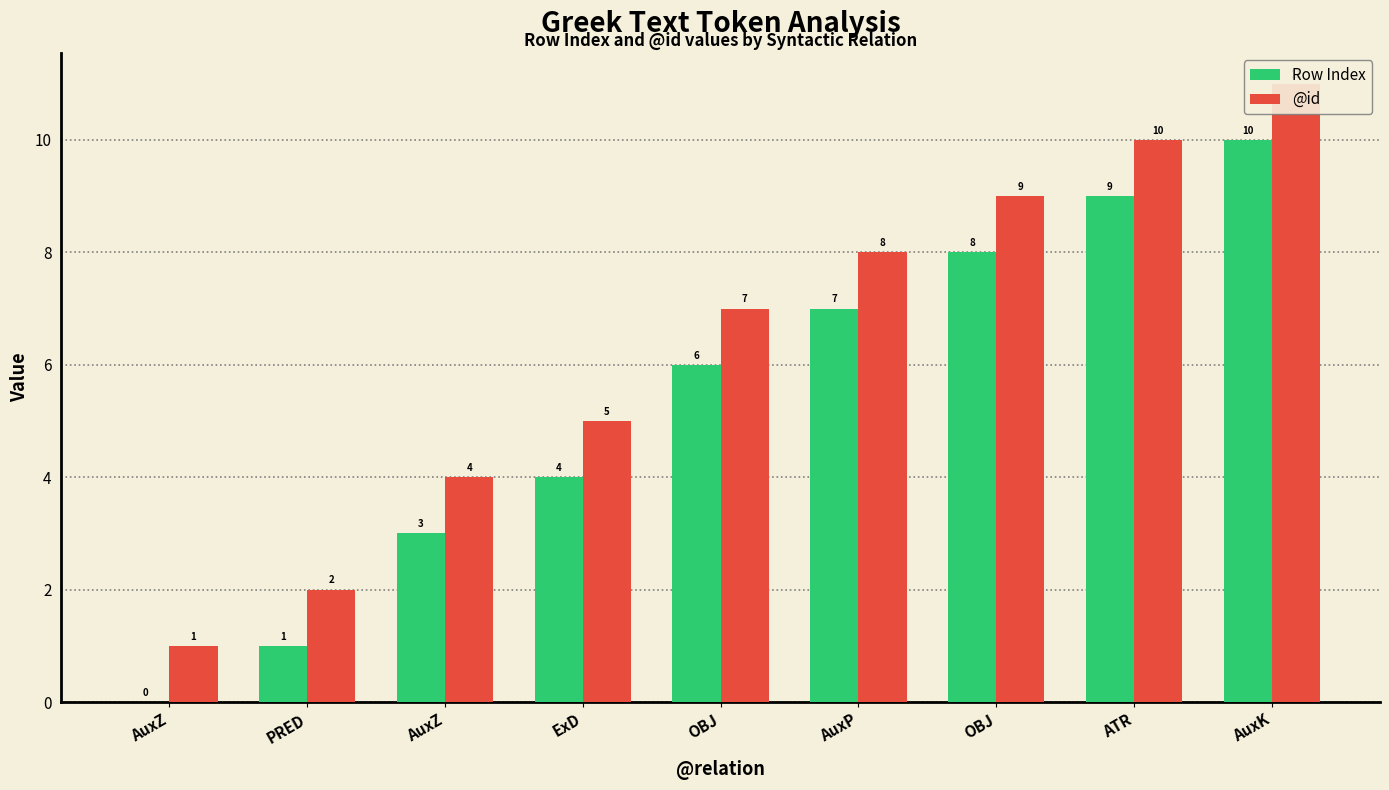

Reading left to right, what are all the values shown in this chart?

Row Index: 0	1	3	4	6	7	8	9	10
@id: 1	2	4	5	7	8	9	10	11